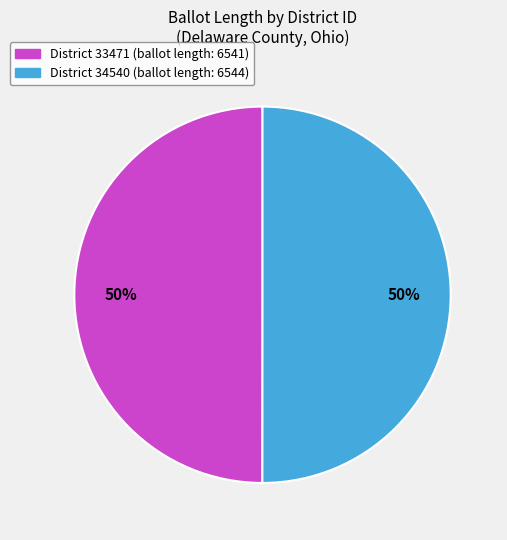

To the nearest percent, what is the average slice percentage?

50%